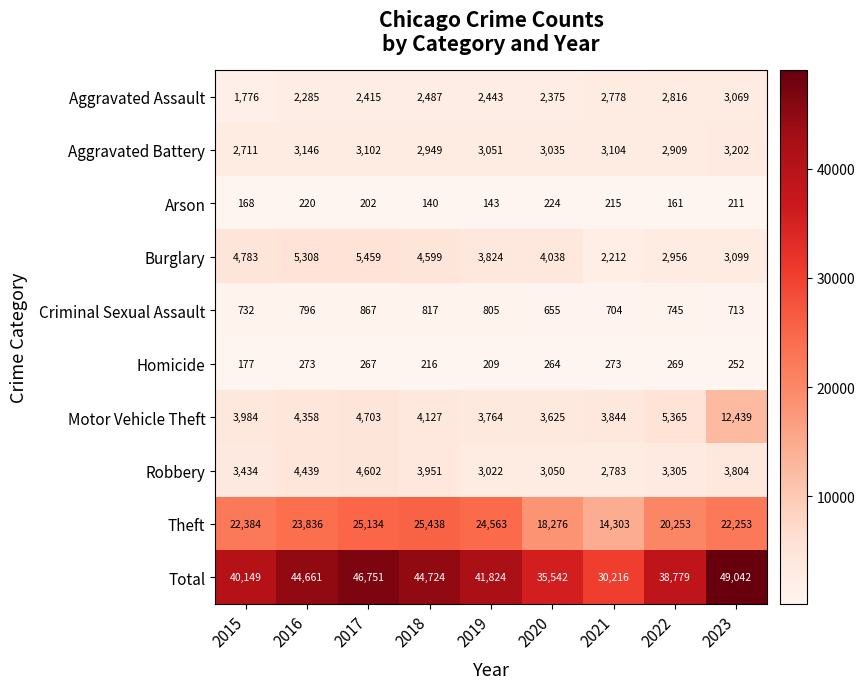

What is the sum of all Aggravated Assault values?

22444